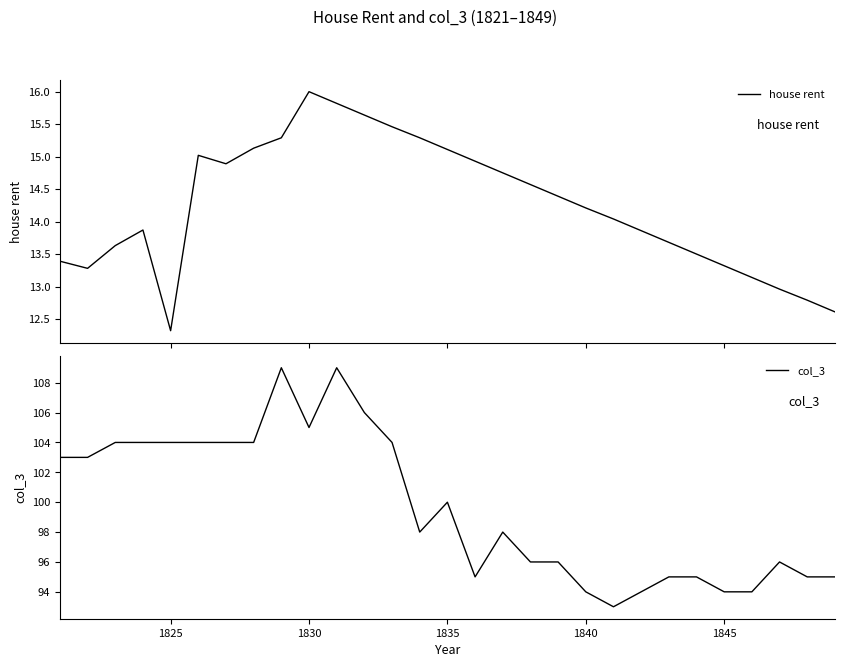

What is the maximum value for house rent?

16.0